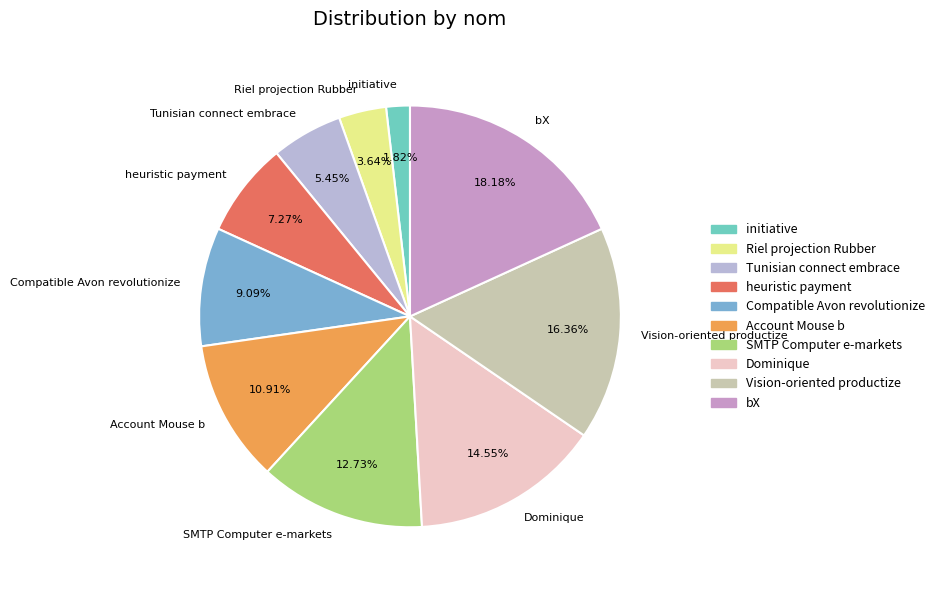

Is Dominique the majority of the pie?

No